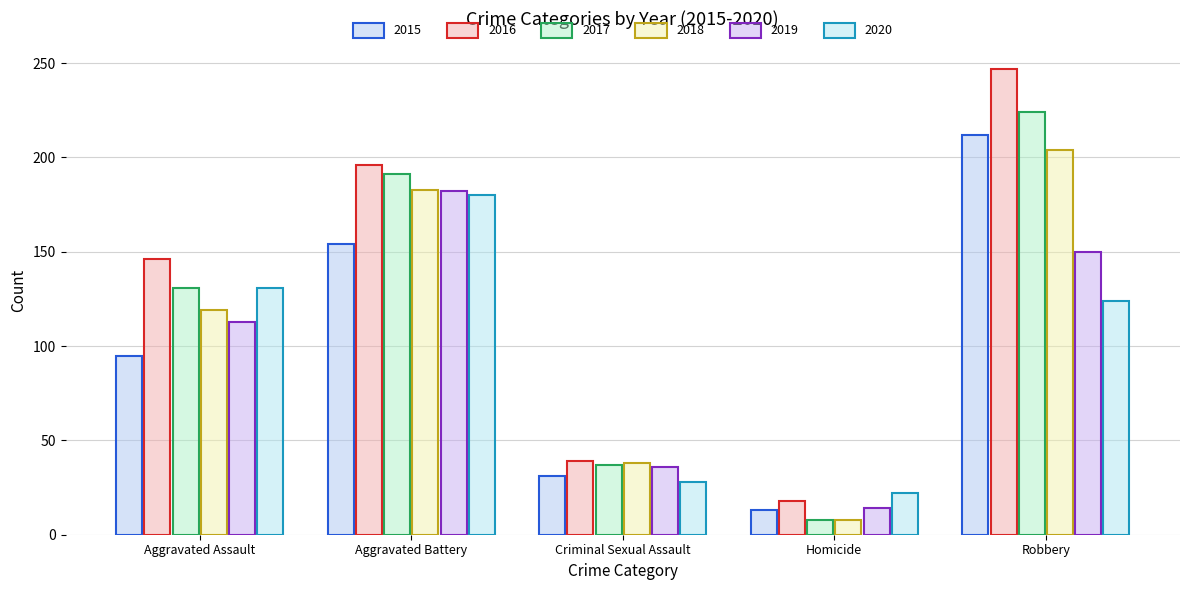

At how many categories does at least one series exceed 70?

3